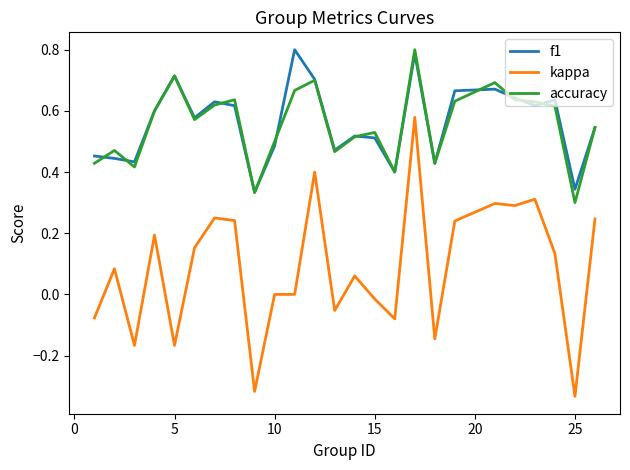

Which series has the largest range (max minus min)?

kappa